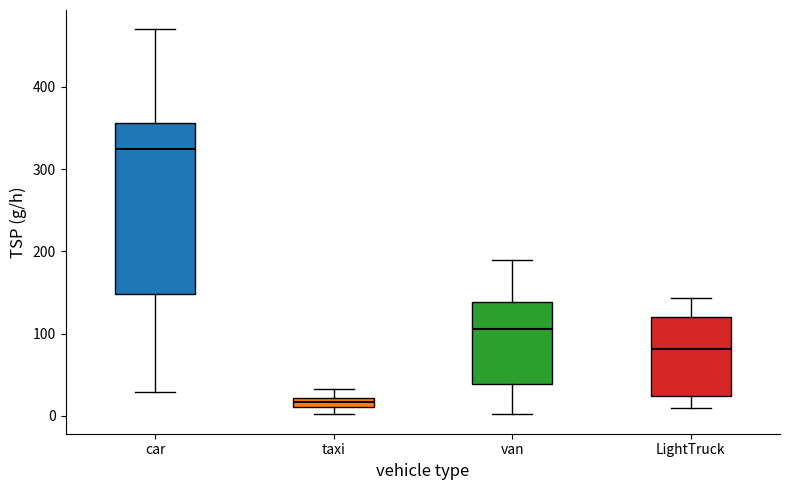

Comparing the boxes themselves (not the whiskers), which one is the tallest?

car